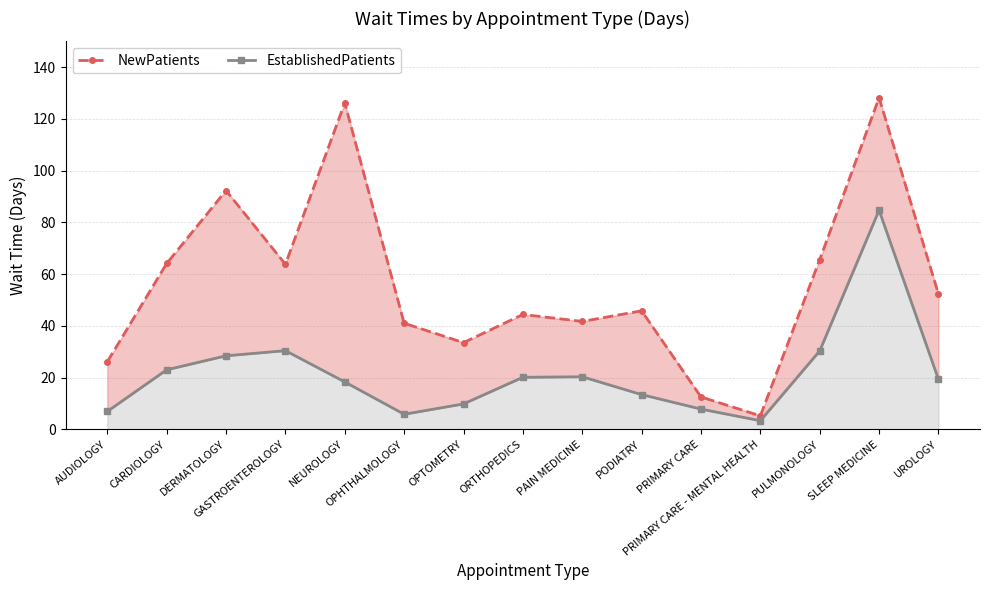

Does the chart have visible grid lines?

Yes